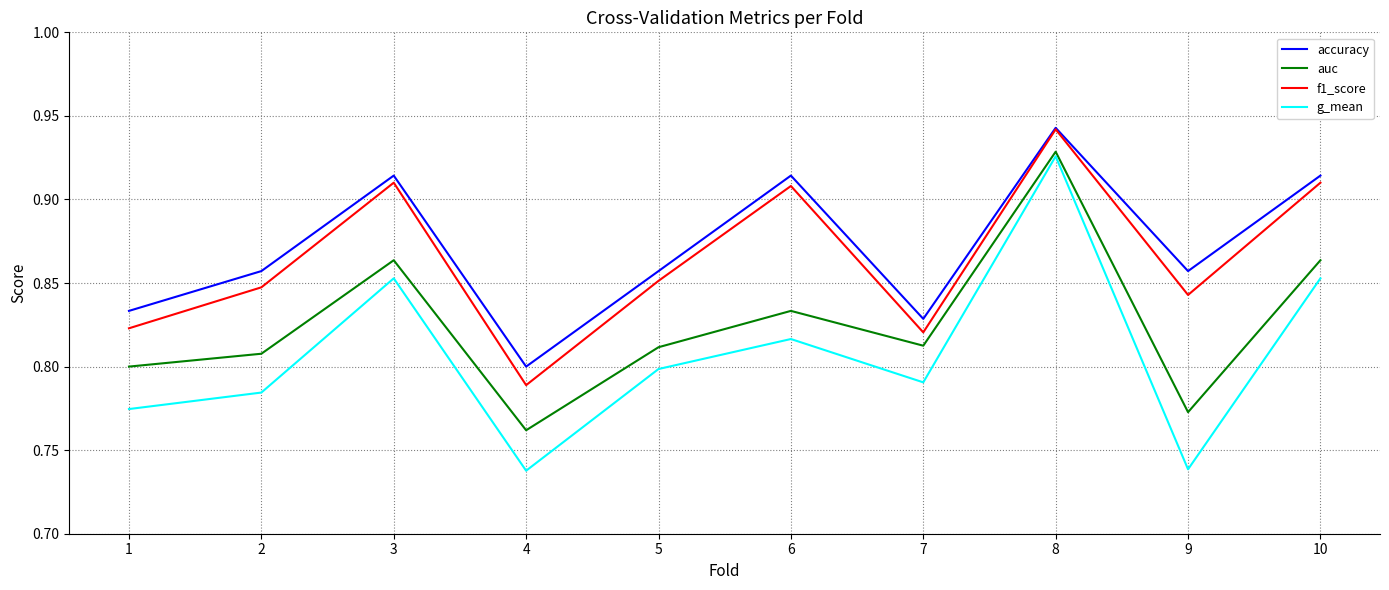

True or false: accuracy and auc intersect in this chart.

False